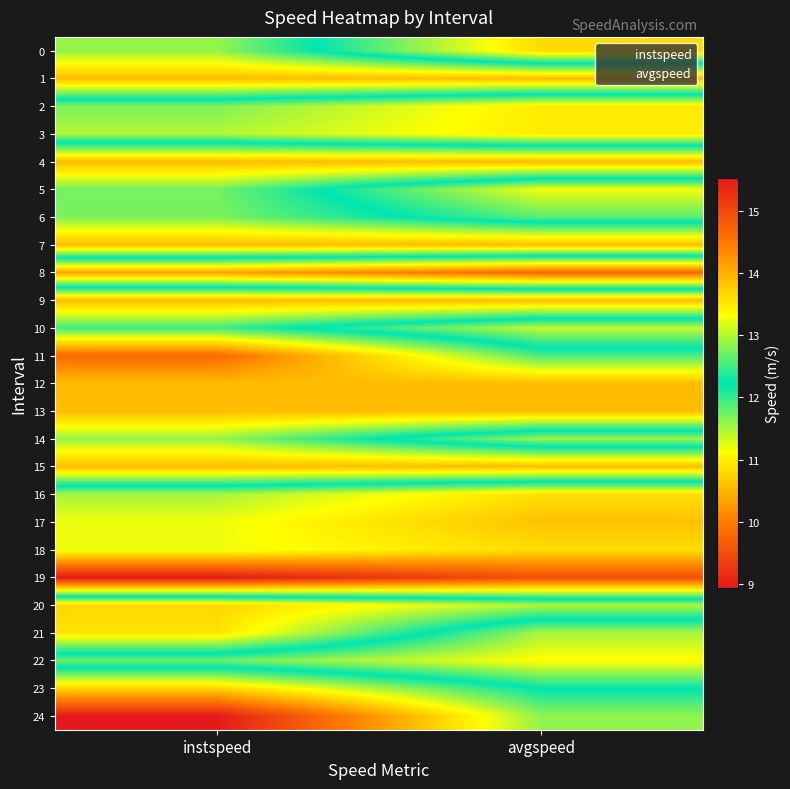

Which label corresponds to the smallest value in the chart?

instspeed